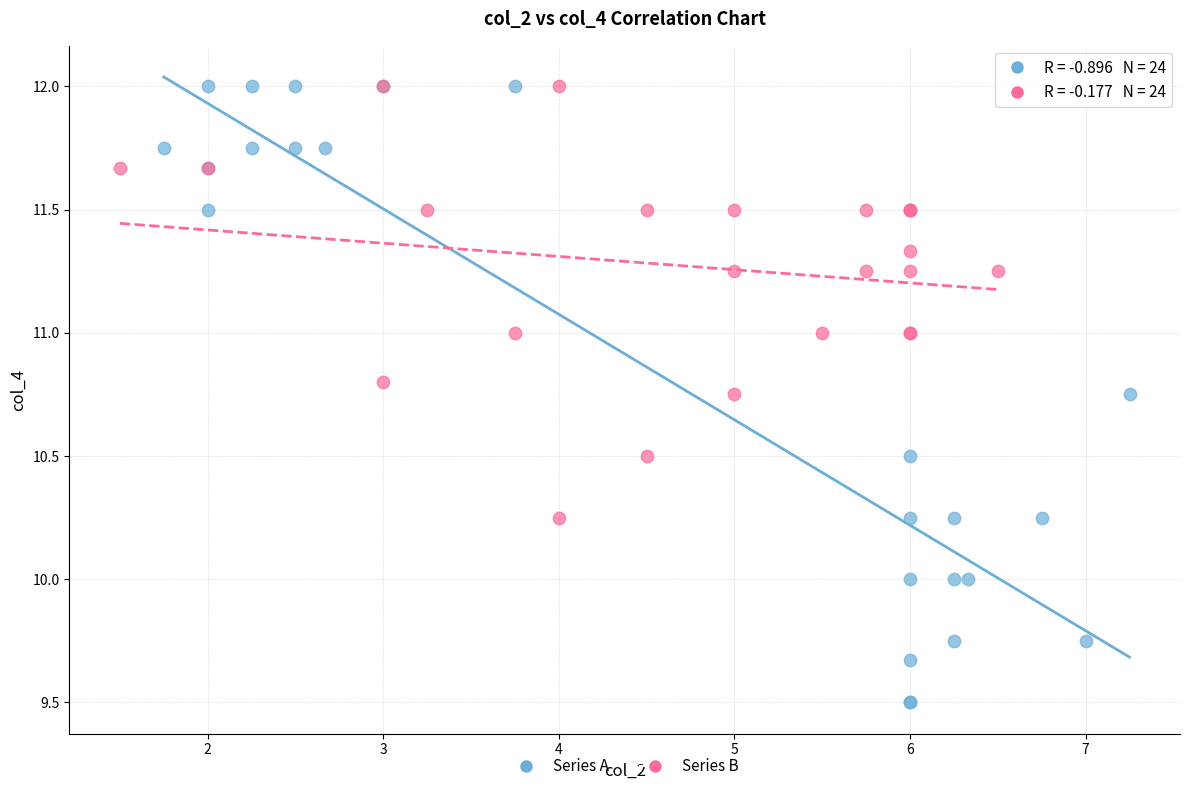

Which series has the largest Y range (max minus min)?

Series A